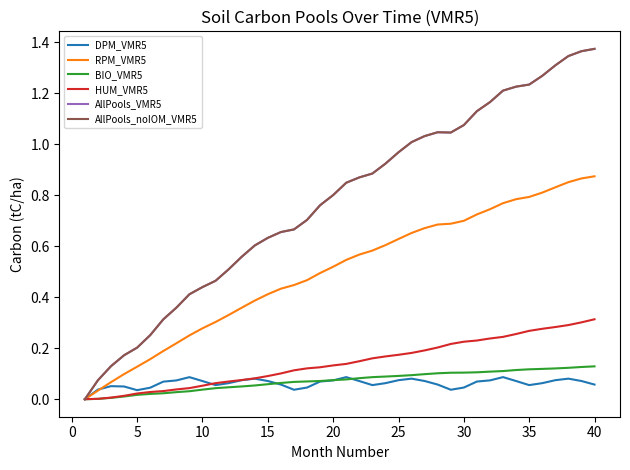

Reading right to left, extract all data points from this chart.

DPM_VMR5: 0.1	0.1	0.1	0.1	0.1	0.1	0.1	0.1	0.1	0.1	0.0	0.0	0.1	0.1	0.1	0.1	0.1	0.1	0.1	0.1	0.1	0.1	0.0	0.0	0.1	0.1	0.1	0.1	0.1	0.1	0.1	0.1	0.1	0.1	0.0	0.0	0.0	0.1	0.0	0.0
RPM_VMR5: 0.9	0.9	0.9	0.8	0.8	0.8	0.8	0.8	0.7	0.7	0.7	0.7	0.7	0.7	0.7	0.6	0.6	0.6	0.6	0.5	0.5	0.5	0.5	0.4	0.4	0.4	0.4	0.4	0.3	0.3	0.3	0.3	0.2	0.2	0.2	0.1	0.1	0.1	0.0	0.0
BIO_VMR5: 0.1	0.1	0.1	0.1	0.1	0.1	0.1	0.1	0.1	0.1	0.1	0.1	0.1	0.1	0.1	0.1	0.1	0.1	0.1	0.1	0.1	0.1	0.1	0.1	0.1	0.1	0.1	0.1	0.0	0.0	0.0	0.0	0.0	0.0	0.0	0.0	0.0	0.0	0.0	0.0
HUM_VMR5: 0.3	0.3	0.3	0.3	0.3	0.3	0.3	0.2	0.2	0.2	0.2	0.2	0.2	0.2	0.2	0.2	0.2	0.2	0.1	0.1	0.1	0.1	0.1	0.1	0.1	0.1	0.1	0.1	0.1	0.1	0.1	0.0	0.0	0.0	0.0	0.0	0.0	0.0	0.0	0.0
AllPools_VMR5: 1.4	1.4	1.3	1.3	1.3	1.2	1.2	1.2	1.2	1.1	1.1	1.0	1.0	1.0	1.0	1.0	0.9	0.9	0.9	0.8	0.8	0.8	0.7	0.7	0.7	0.6	0.6	0.6	0.5	0.5	0.4	0.4	0.4	0.3	0.3	0.2	0.2	0.1	0.1	0.0
AllPools_noIOM_VMR5: 1.4	1.4	1.3	1.3	1.3	1.2	1.2	1.2	1.2	1.1	1.1	1.0	1.0	1.0	1.0	1.0	0.9	0.9	0.9	0.8	0.8	0.8	0.7	0.7	0.7	0.6	0.6	0.6	0.5	0.5	0.4	0.4	0.4	0.3	0.3	0.2	0.2	0.1	0.1	0.0